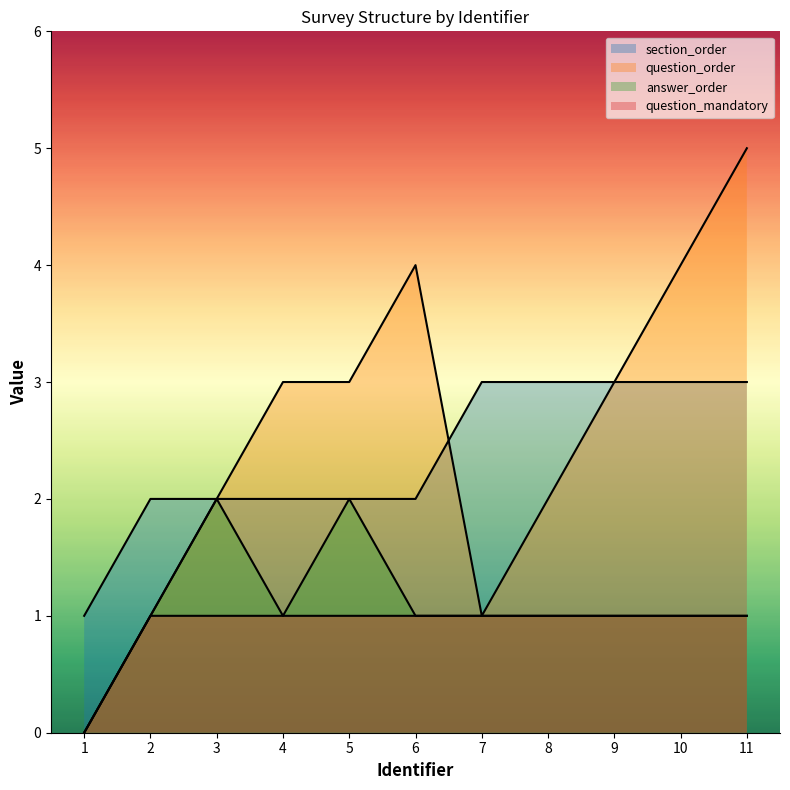

At which category does question_order reach its first local peak?

6